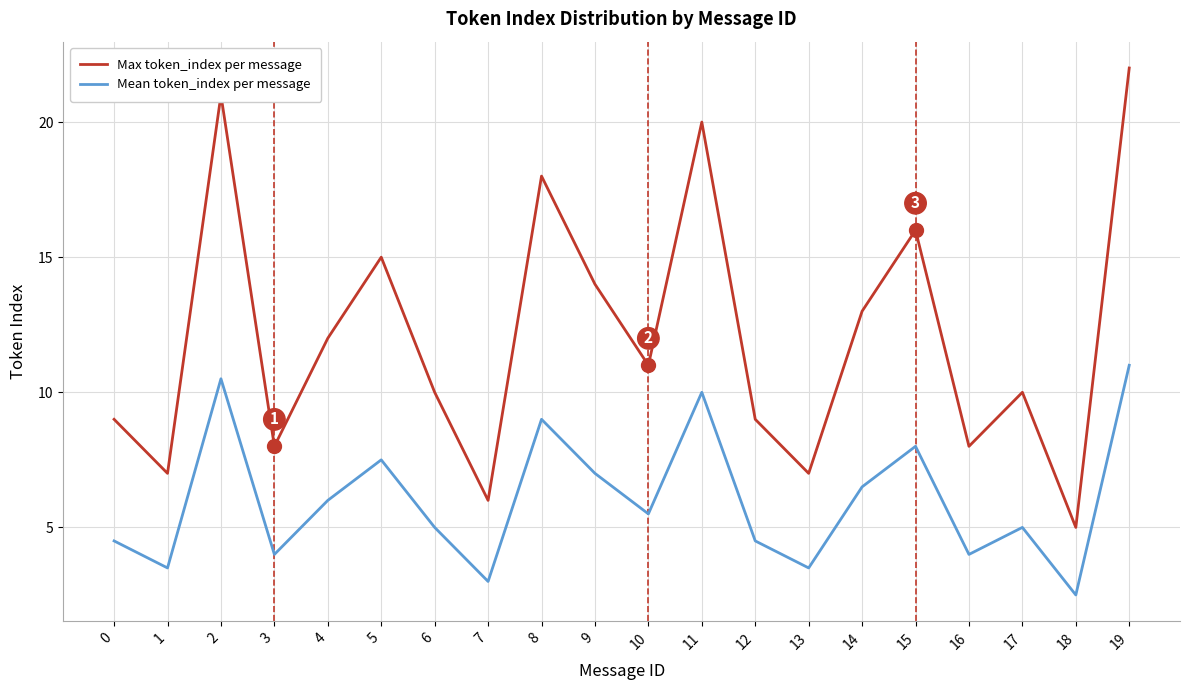

At 11, list the series in order from smallest to largest.

Mean token_index per message, Max token_index per message